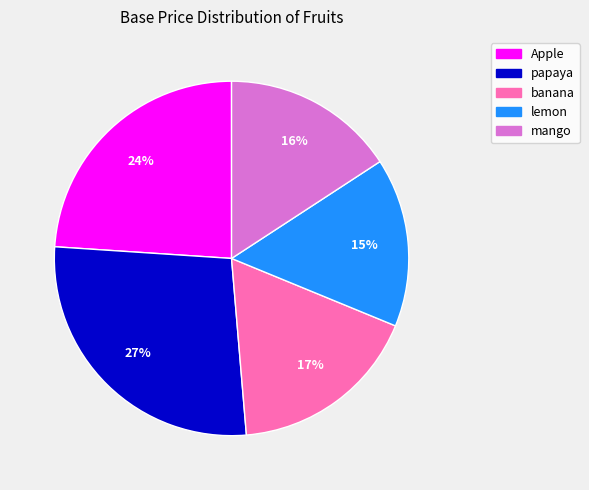

What percentage is the lemon slice, to the nearest percent?

15%